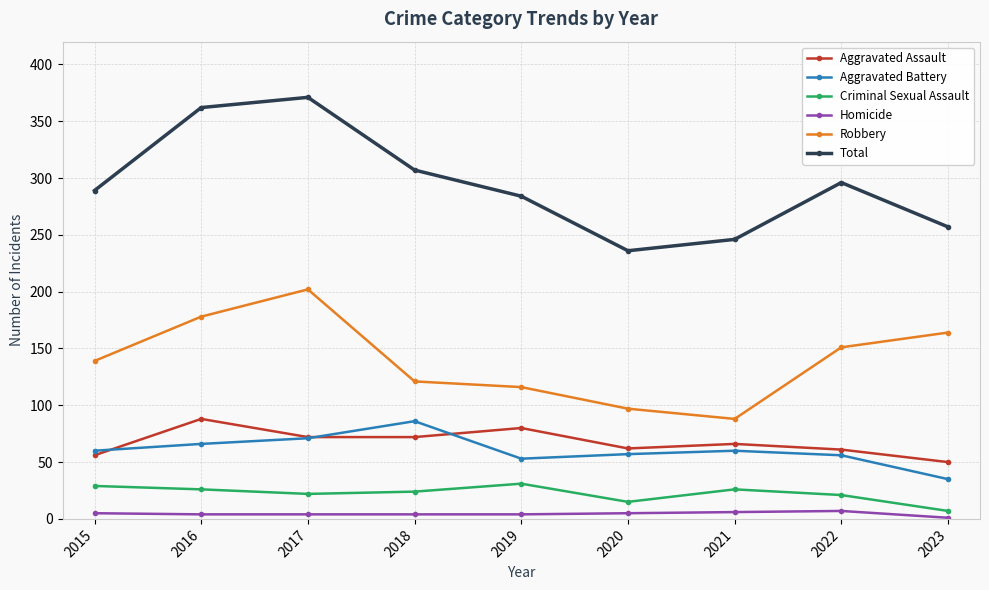

True or false: Robbery and Homicide intersect in this chart.

False